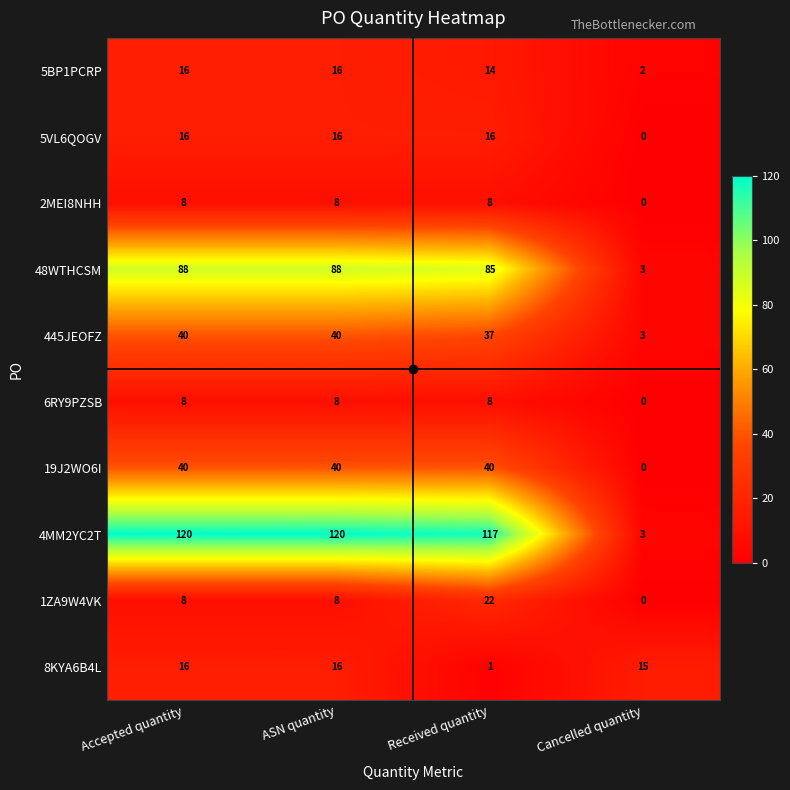

At how many categories does at least one series exceed 40?

3